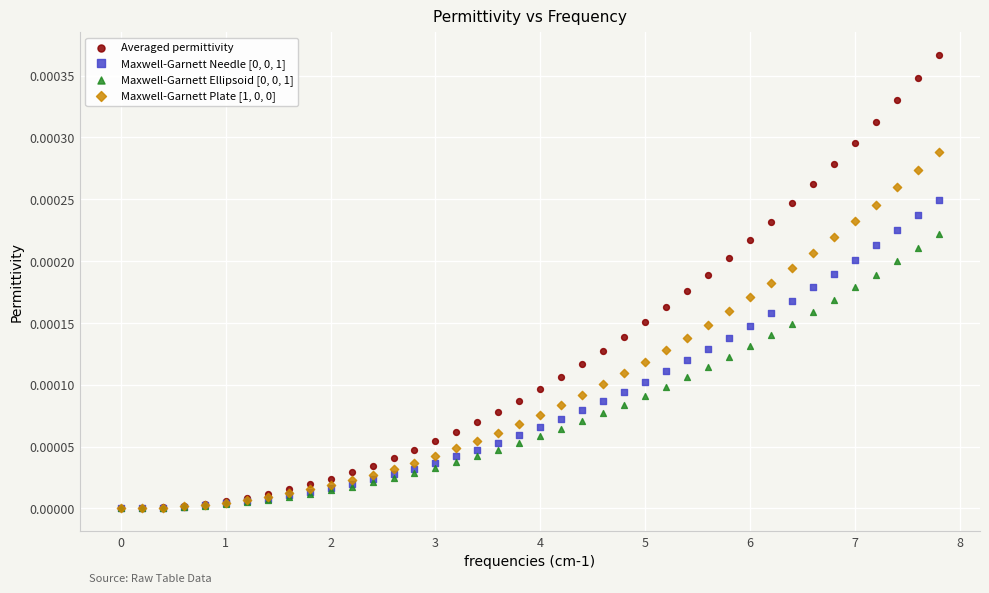

Which series contains the highest Y value?

Averaged permittivity